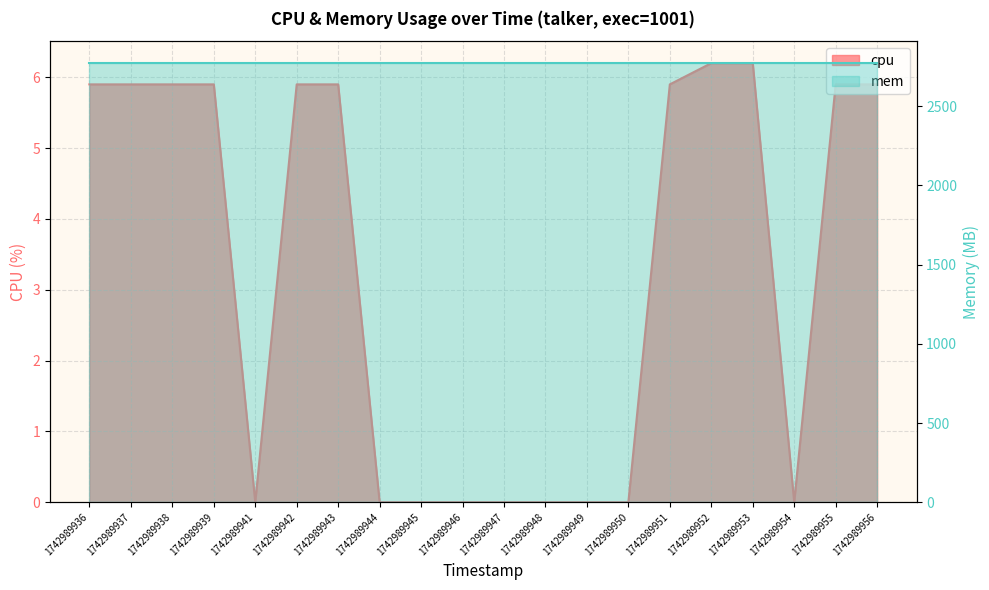

Which label corresponds to the largest value in the chart?

1742989952